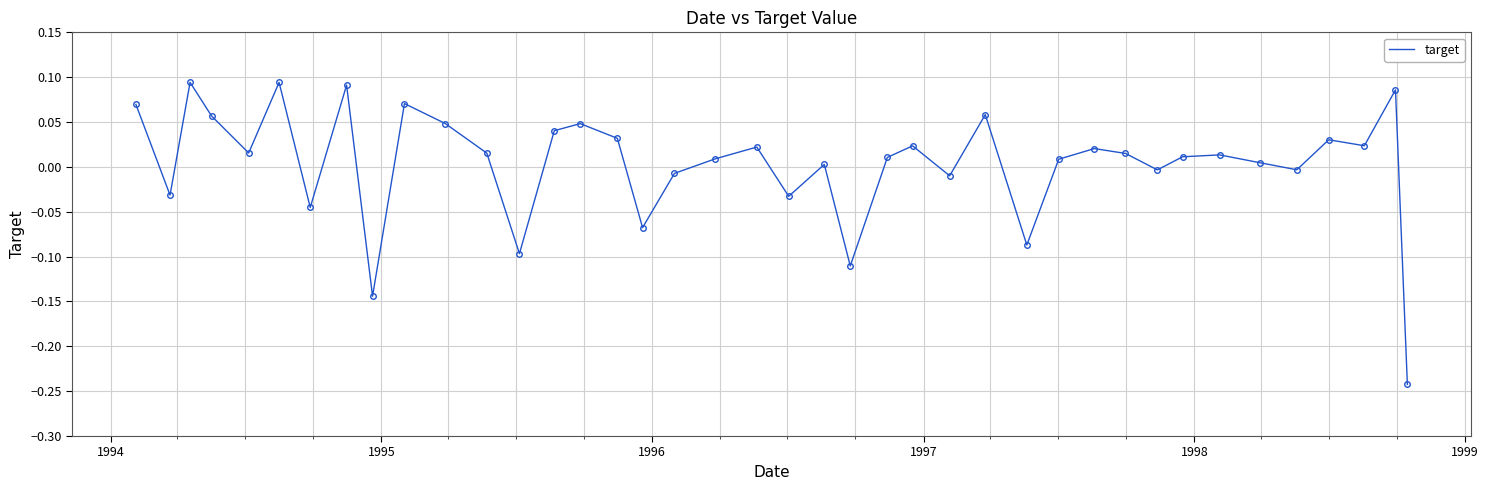

Is this an area chart (filled region under the line)?

No